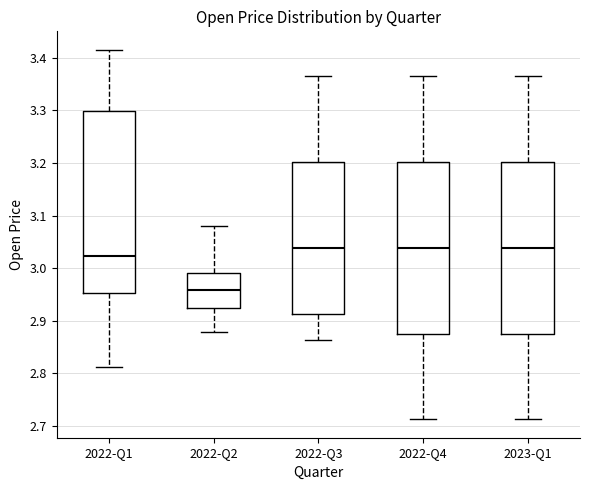

Comparing the boxes themselves (not the whiskers), which one is the tallest?

2022-Q1